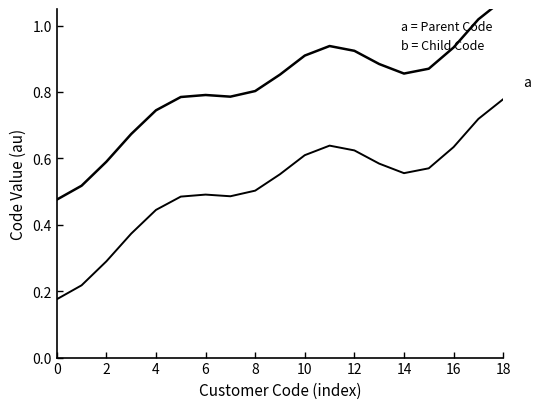

Reading left to right, transcribe all the data shown in this chart.

a = Parent Code: 0.2	0.2	0.3	0.4	0.4	0.5	0.5	0.5	0.5	0.6	0.6	0.6	0.6	0.6	0.6	0.6	0.6	0.7	0.8
b = Child Code: 0.5	0.5	0.6	0.7	0.7	0.8	0.8	0.8	0.8	0.9	0.9	0.9	0.9	0.9	0.9	0.9	0.9	1.0	1.1